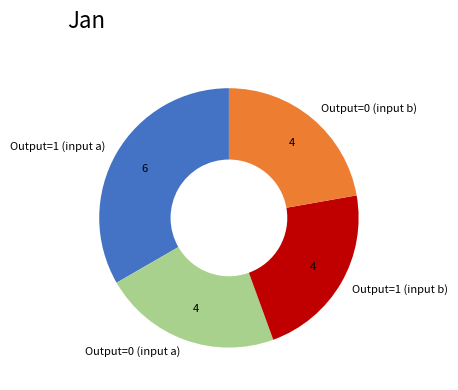

Combined, do Output=0 (input a) and Output=0 (input b) account for over 50%?

No